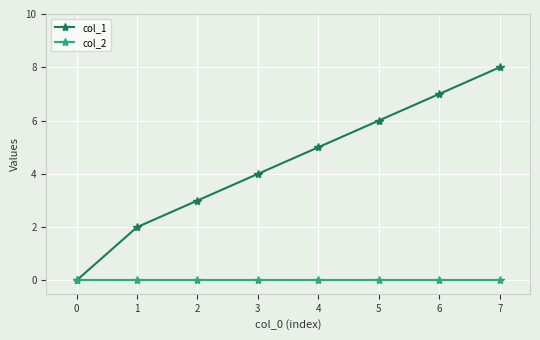

At how many categories does at least one series exceed 1?

7